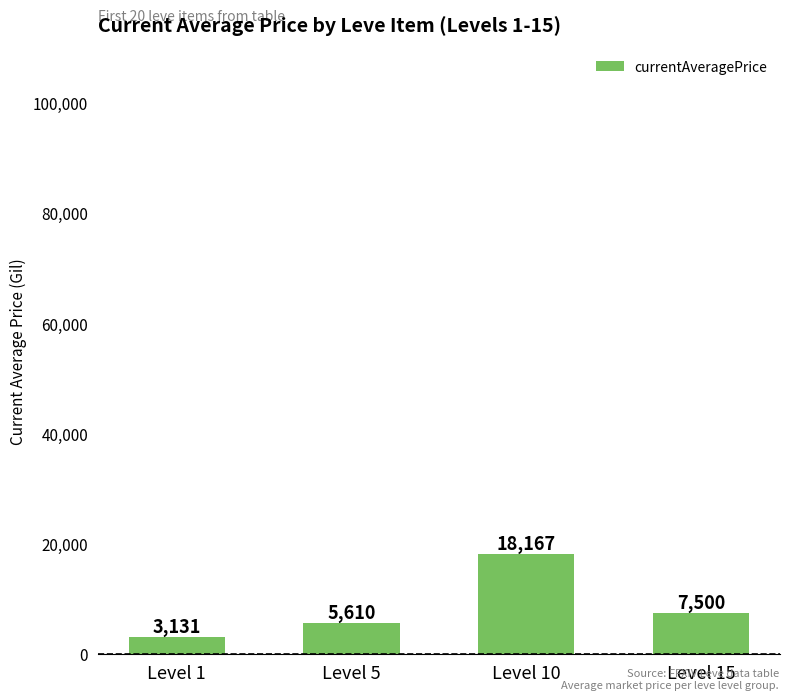

Count the number of categories in the chart.

4